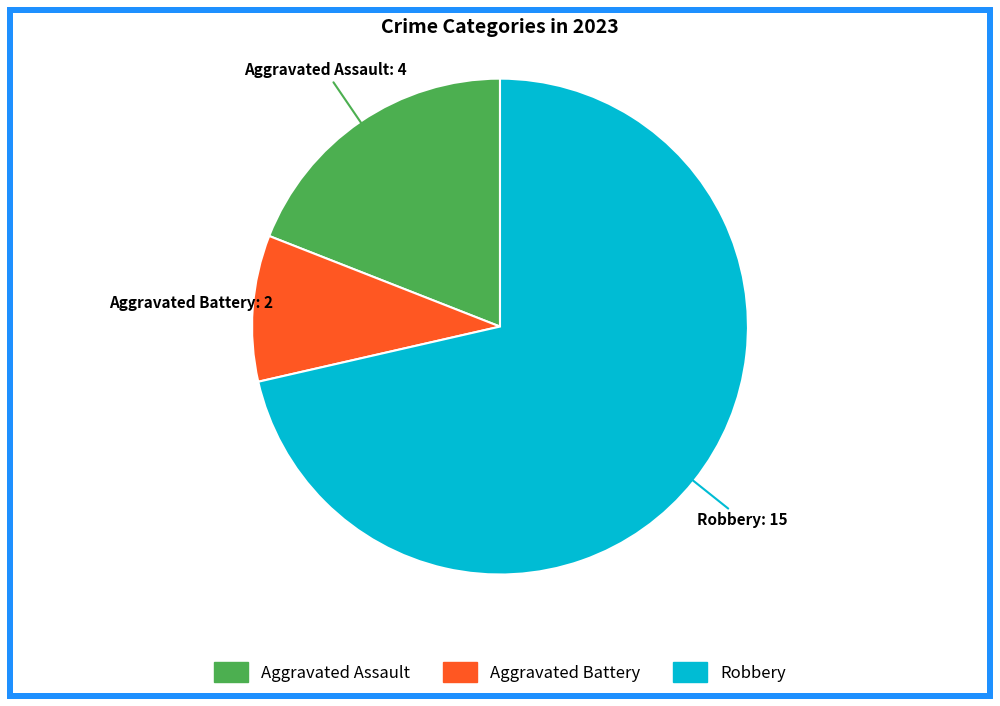

Is there any slice that represents more than half of the pie?

Yes